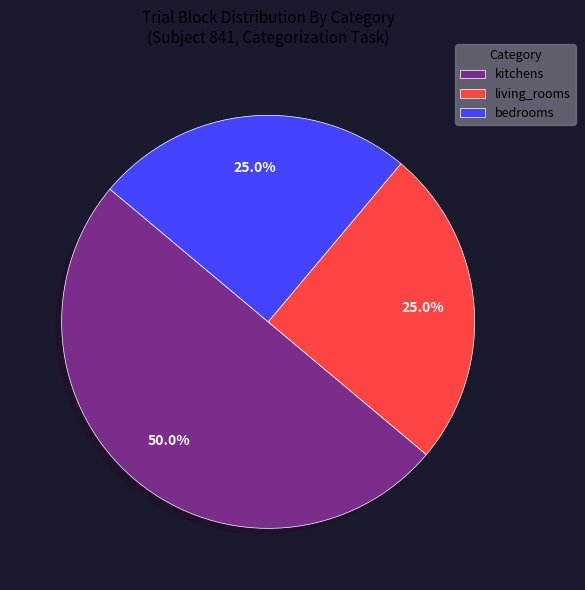

To the nearest percent, what is the difference between the largest and smallest slice percentages?

25%